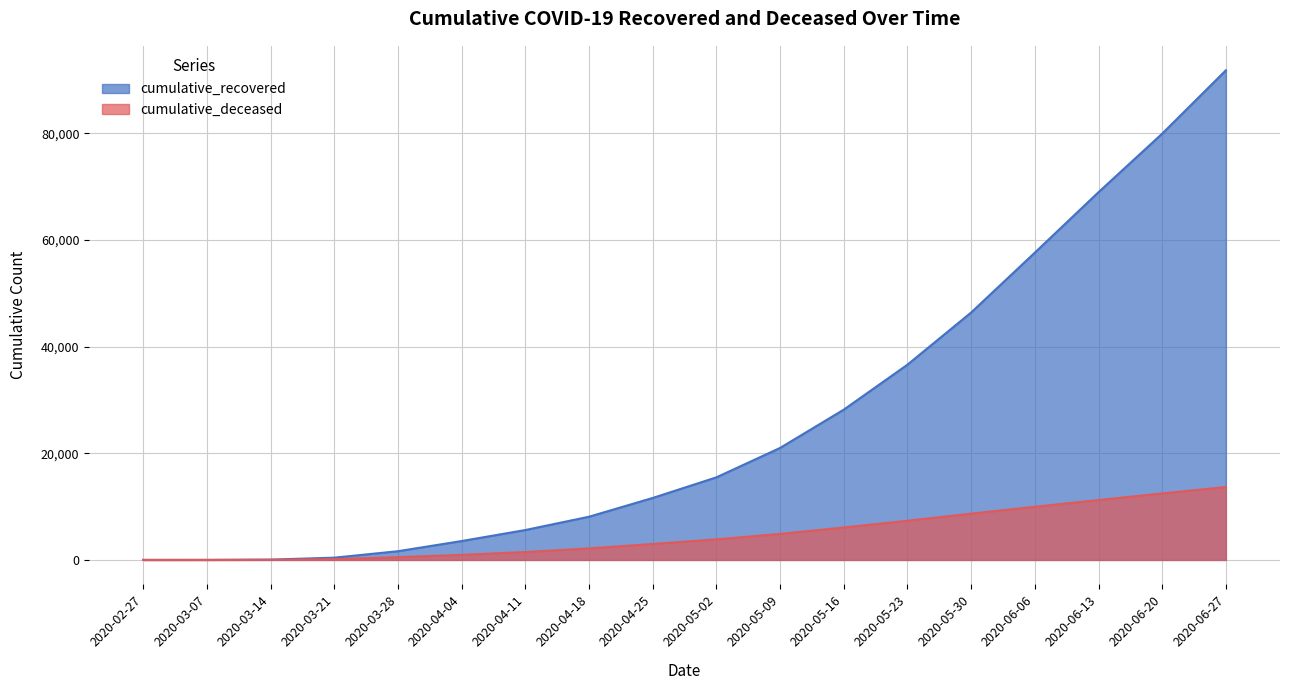

What are all the series names shown in the legend?

cumulative_recovered, cumulative_deceased